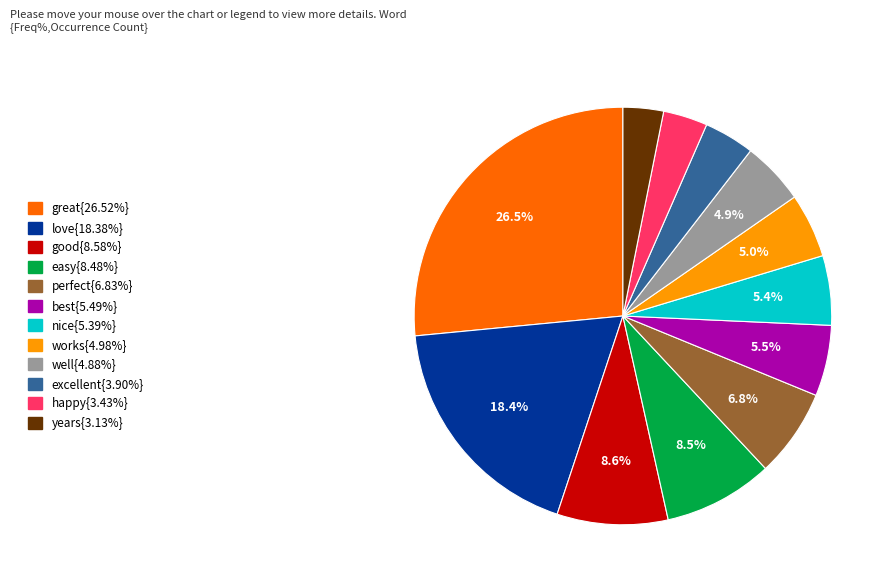

Is there any slice that represents more than half of the pie?

No